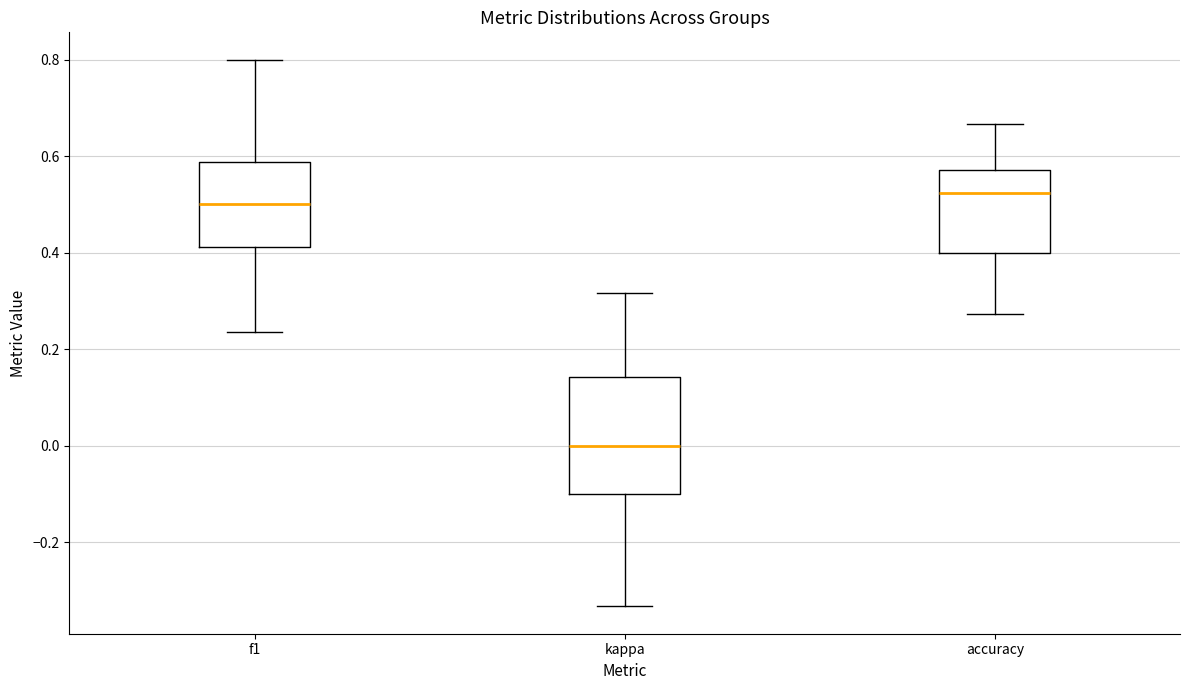

Where is the lower edge of the box for accuracy on the y-axis? The values are not printed on the chart, so give them approximately, as read against the axis.

0.40